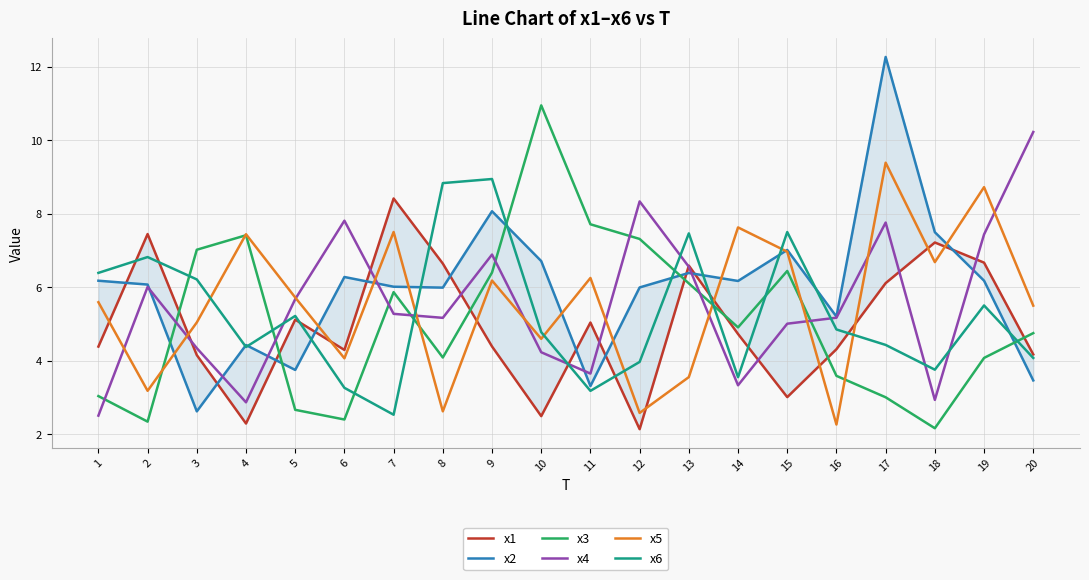

Where do x6 and x3 first cross each other?

2 and 3